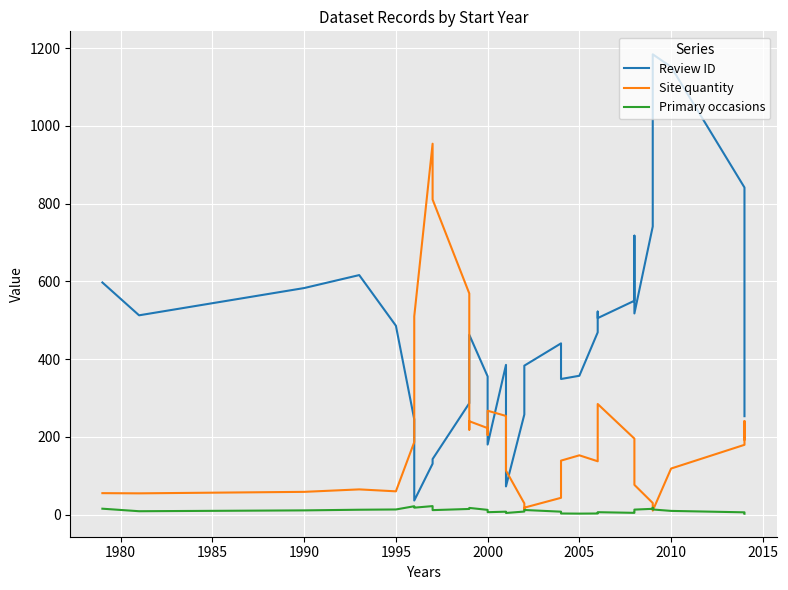

How many data points does each series have?

40